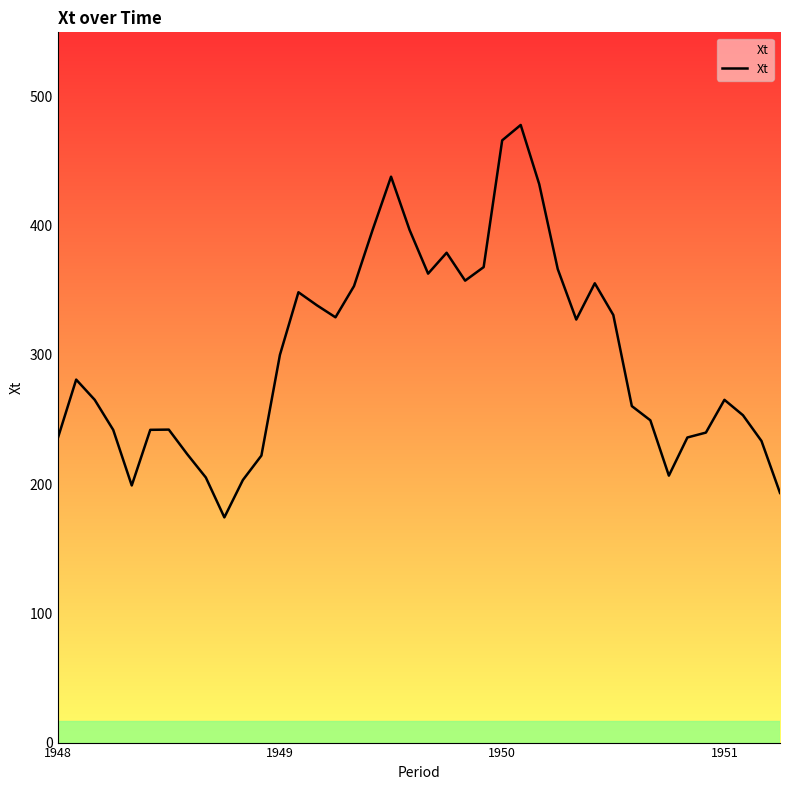

What is the greatest value displayed?

477.7